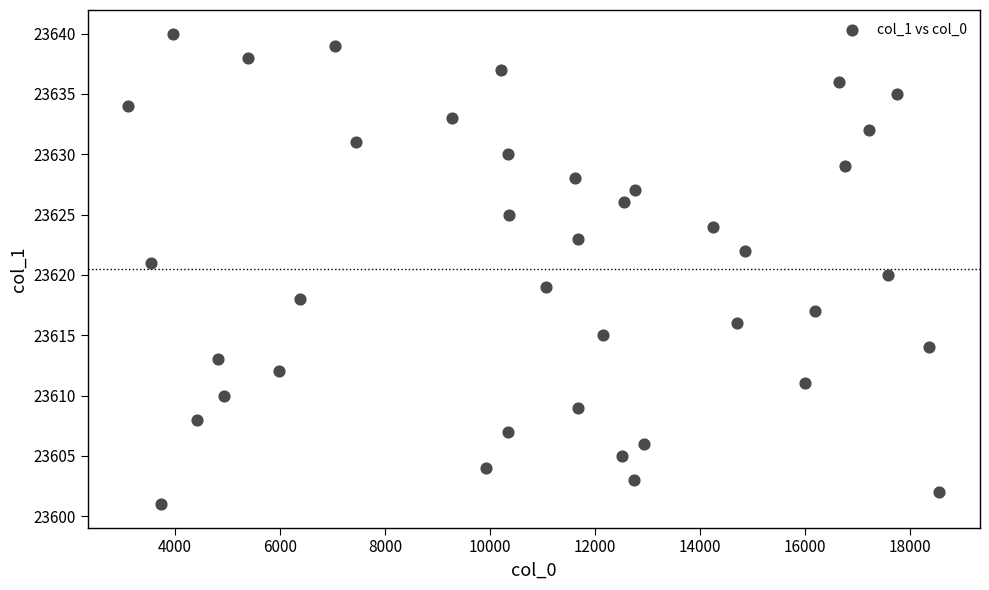

What is the range of Y values (max minus min)?

39